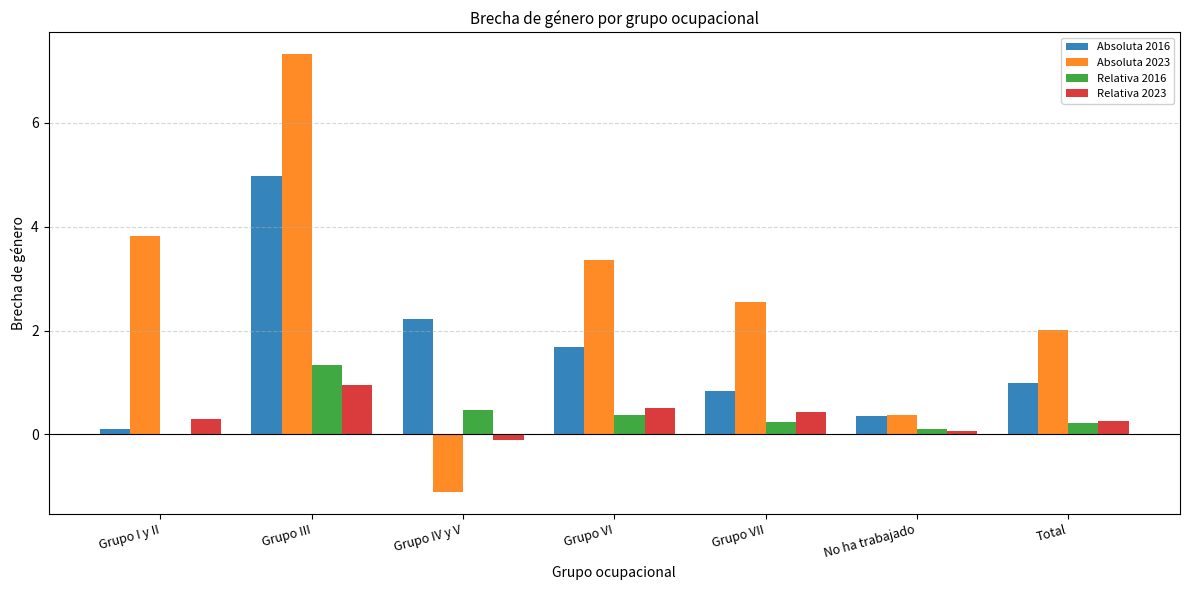

Are the bars grouped side by side (vs. stacked)?

Yes